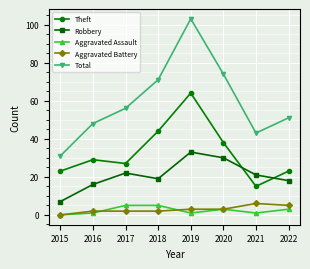

True or false: Total and Theft cross at least once.

False